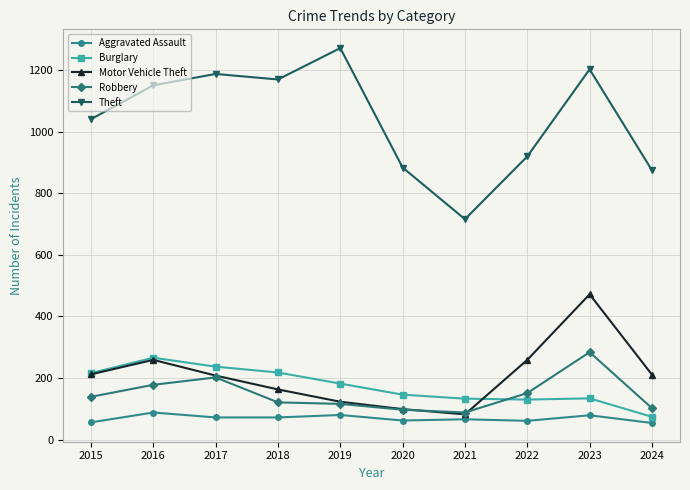

What is the value of the Burglary point at the 6th from the left?

146